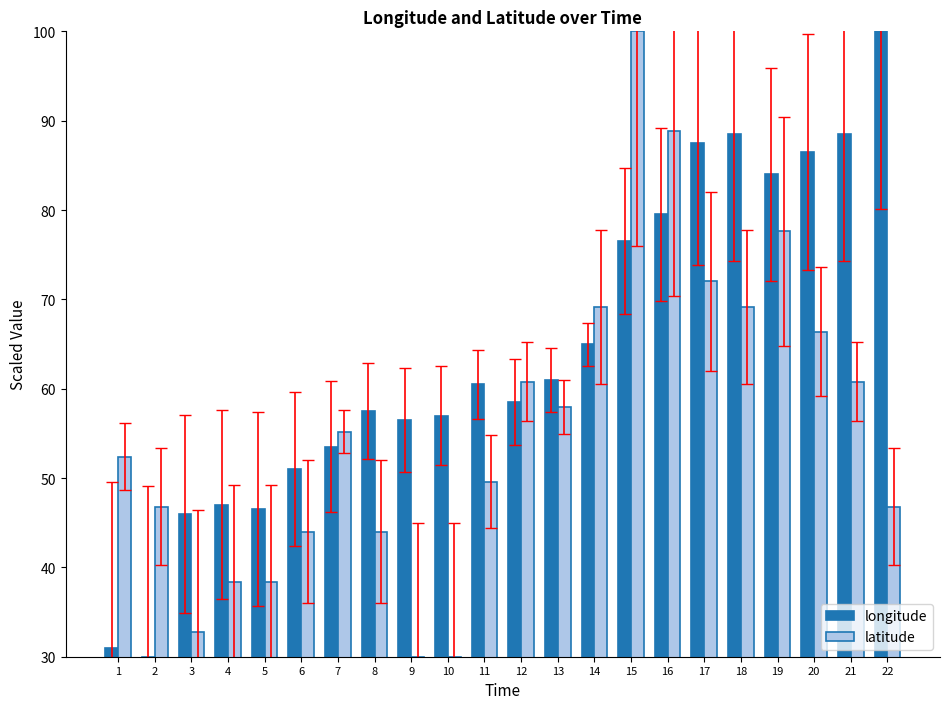

Reading left to right, transcribe all the data shown in this chart.

longitude: 1=31.0	2=30.0	3=46.0	4=47.0	5=46.5	6=51.0	7=53.5	8=57.5	9=56.5	10=57.0	11=60.5	12=58.5	13=61.0	14=65.0	15=76.5	16=79.5	17=87.5	18=88.5	19=84.0	20=86.5	21=88.5	22=100.0
latitude: 1=52.4	2=46.8	3=32.8	4=38.4	5=38.4	6=44.0	7=55.2	8=44.0	9=30.0	10=30.0	11=49.6	12=60.8	13=58.0	14=69.2	15=100.0	16=88.8	17=72.0	18=69.2	19=77.6	20=66.4	21=60.8	22=46.8